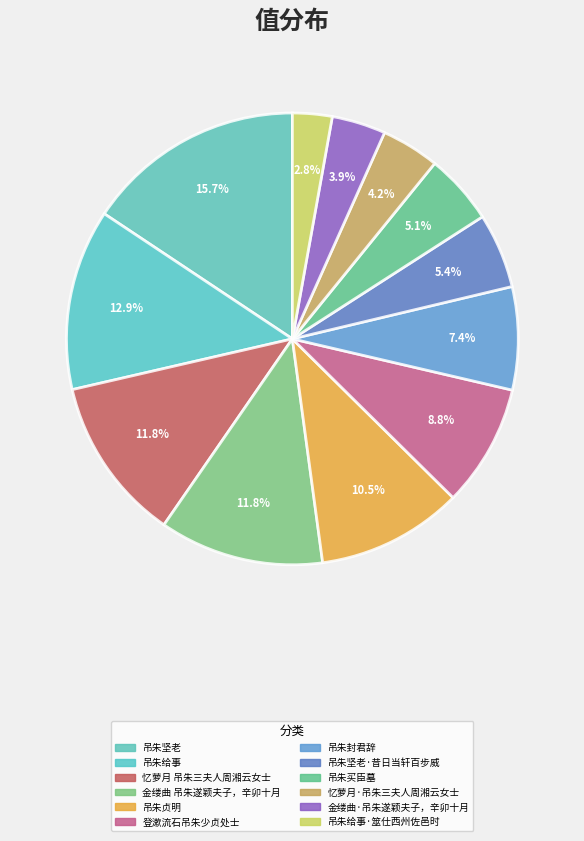

What percentage is the 登漱流石吊朱少贞处士 slice, to the nearest percent?

9%